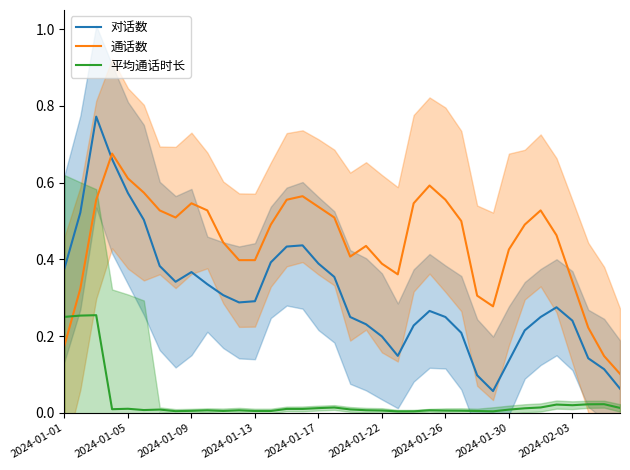

True or false: 对话数 has a value of 0.2 at 2024-01-22.

True